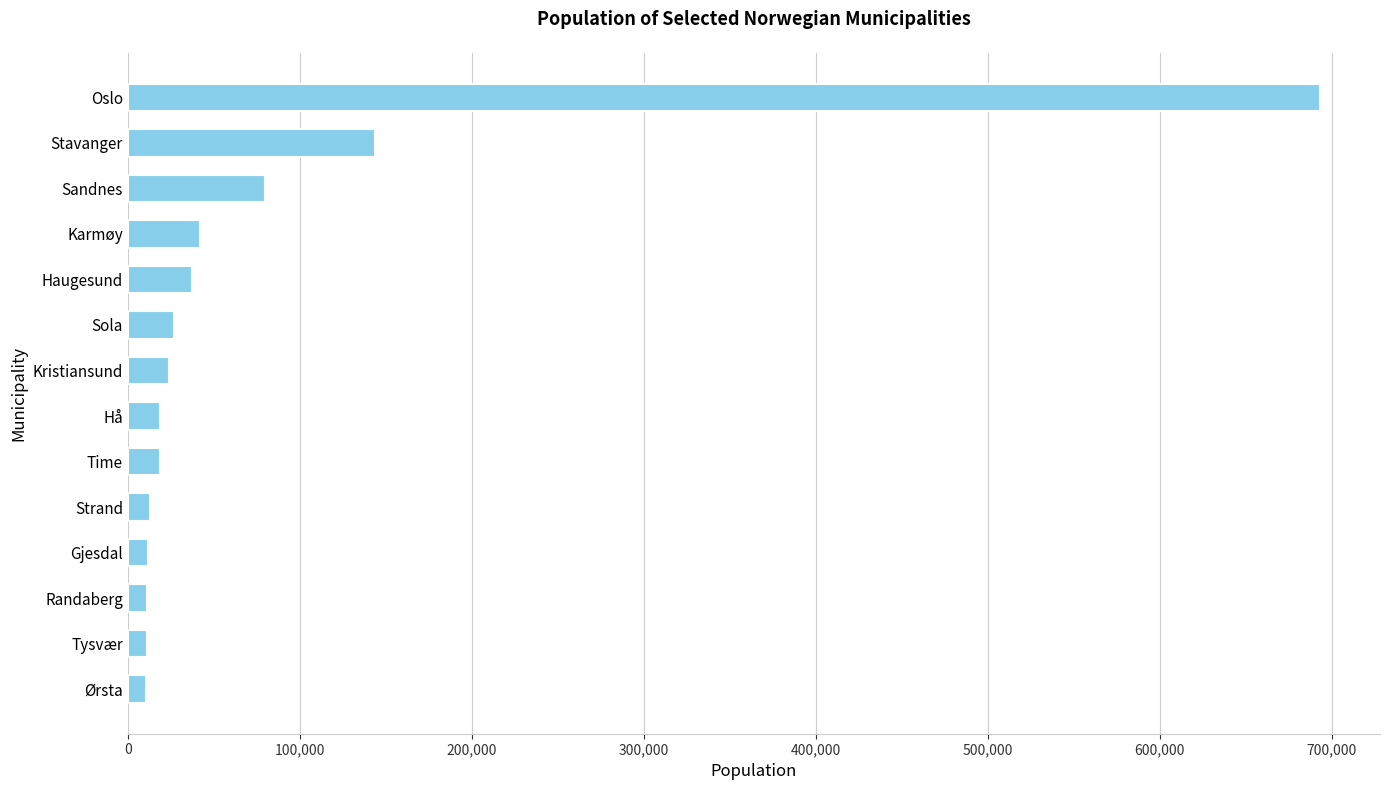

Between Randaberg and Sola, which is larger?

Sola